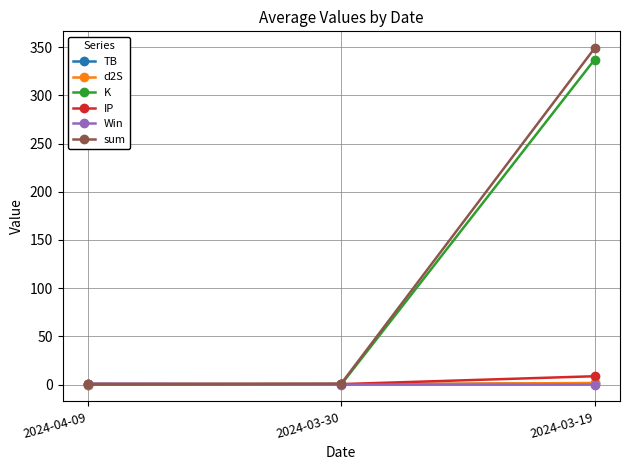

The value of TB at 2024-03-19 is 1.5. True or false?

True